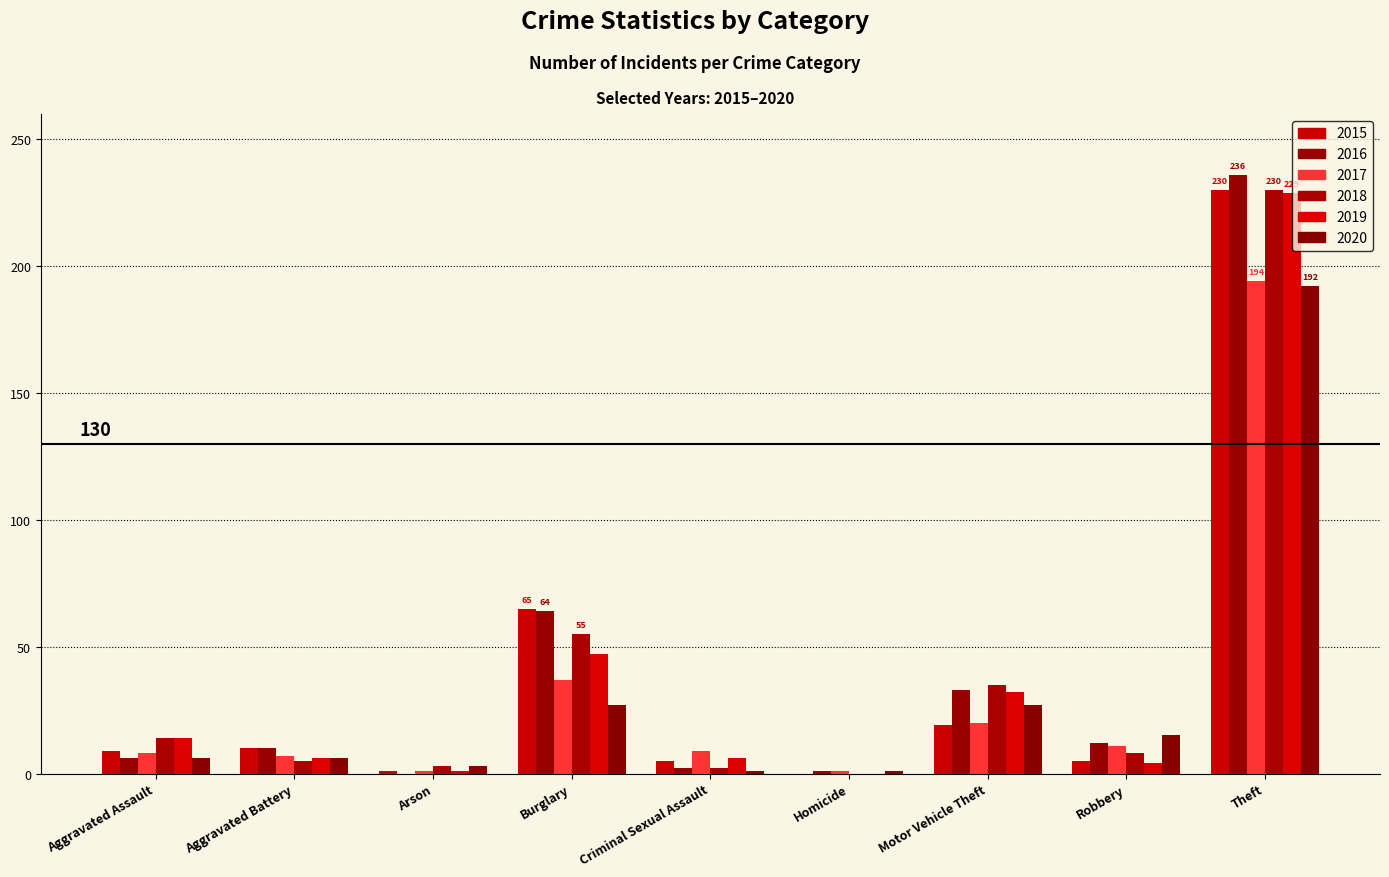

What is the average value of the 2017 series?

32